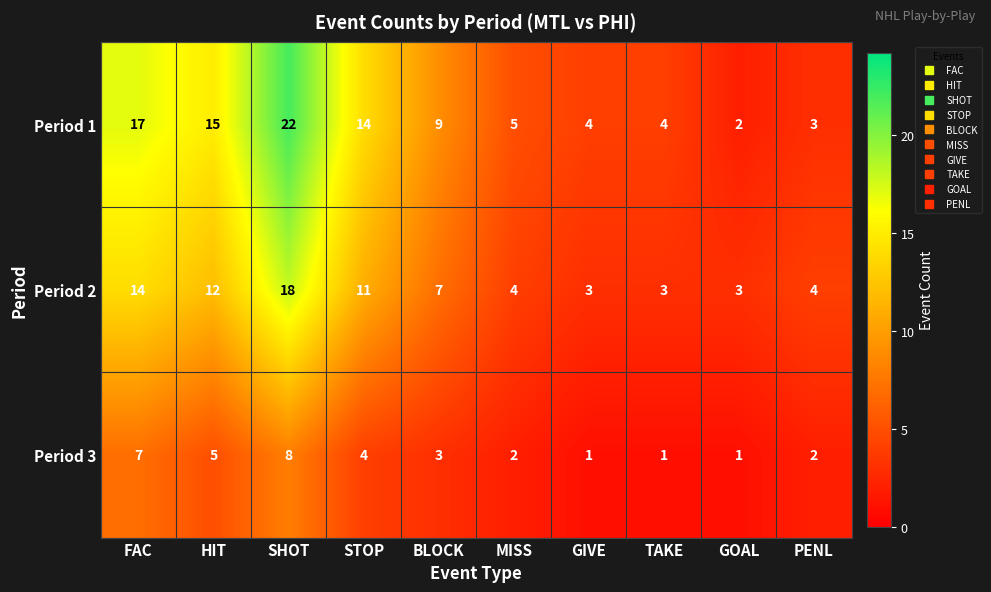

Count the number of data series in this chart.

3